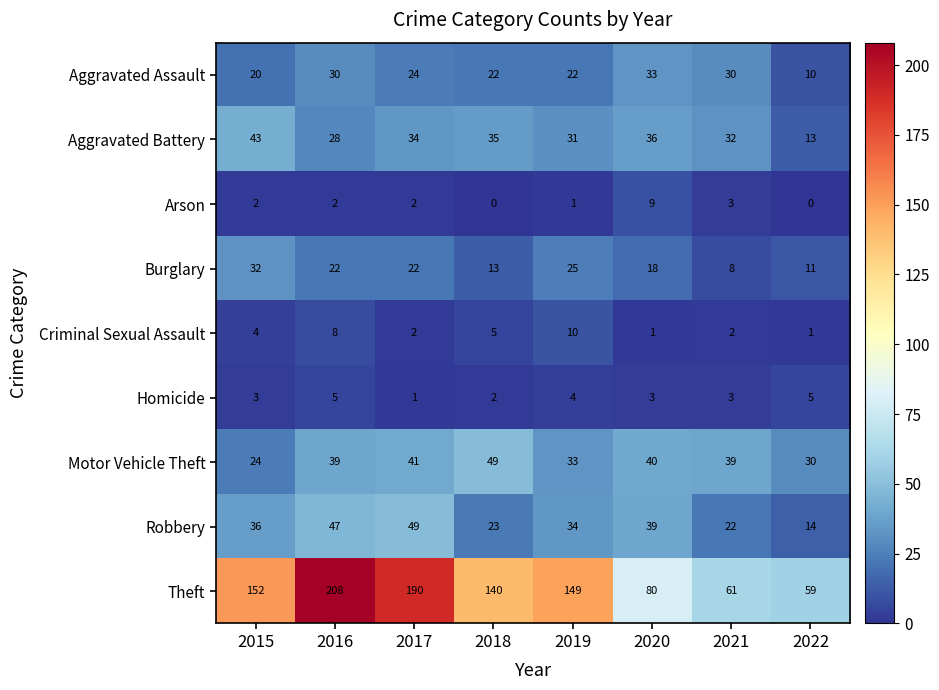

Rank the series at 2015 from lowest to highest value.

Arson, Homicide, Criminal Sexual Assault, Aggravated Assault, Motor Vehicle Theft, Burglary, Robbery, Aggravated Battery, Theft